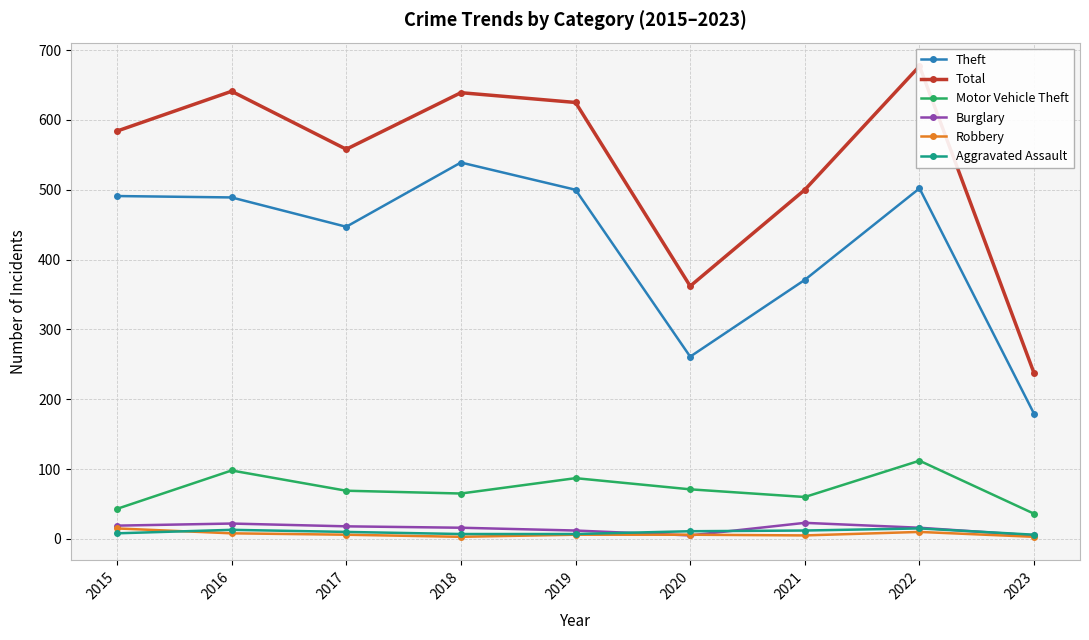

What is the difference between the second highest and minimum values in the Burglary series?

17